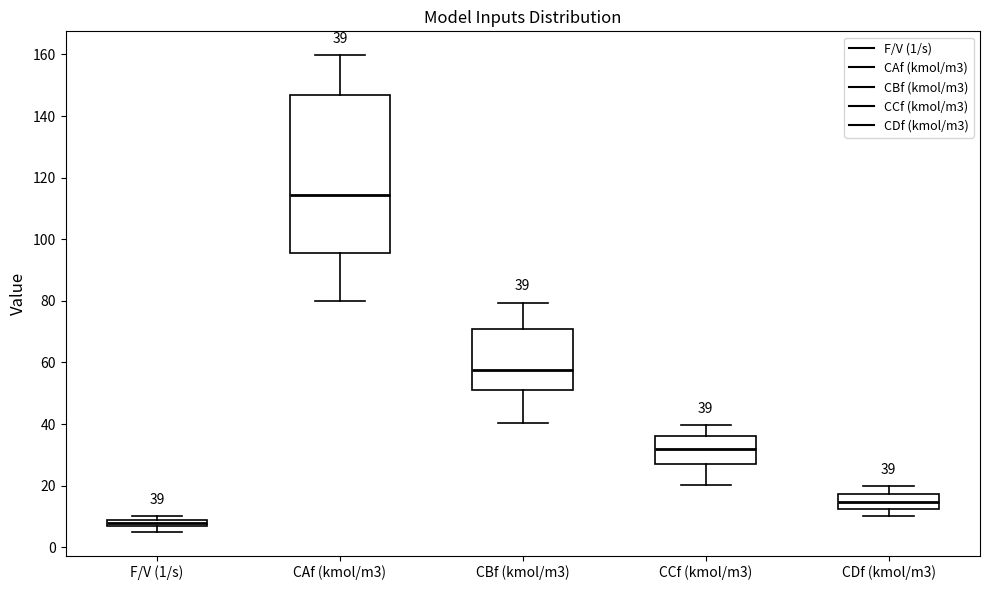

Comparing the boxes themselves (not the whiskers), which one is the tallest?

CAf (kmol/m3)